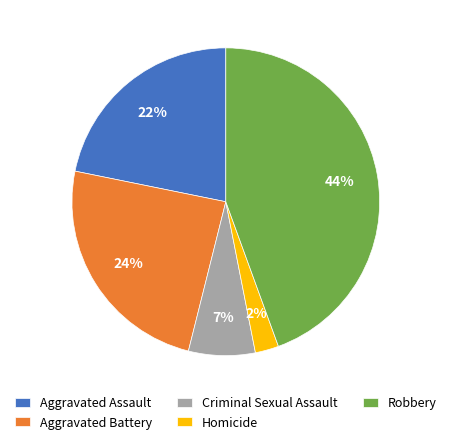

How many segments does this pie chart have?

5